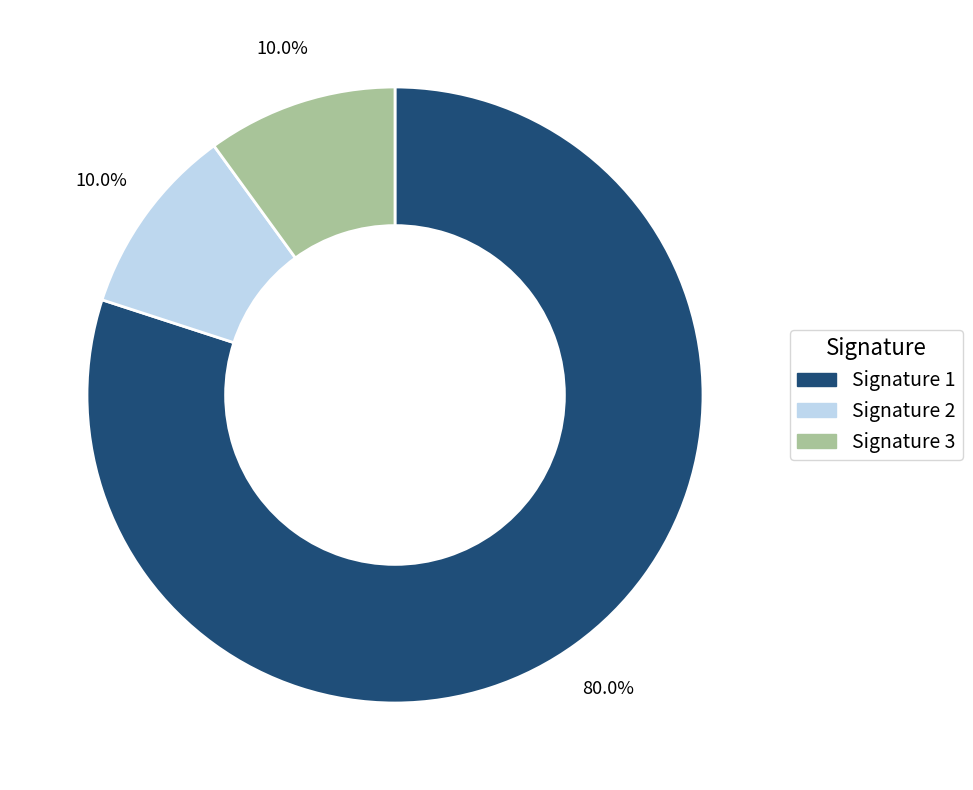

Does any single category account for the majority?

Yes